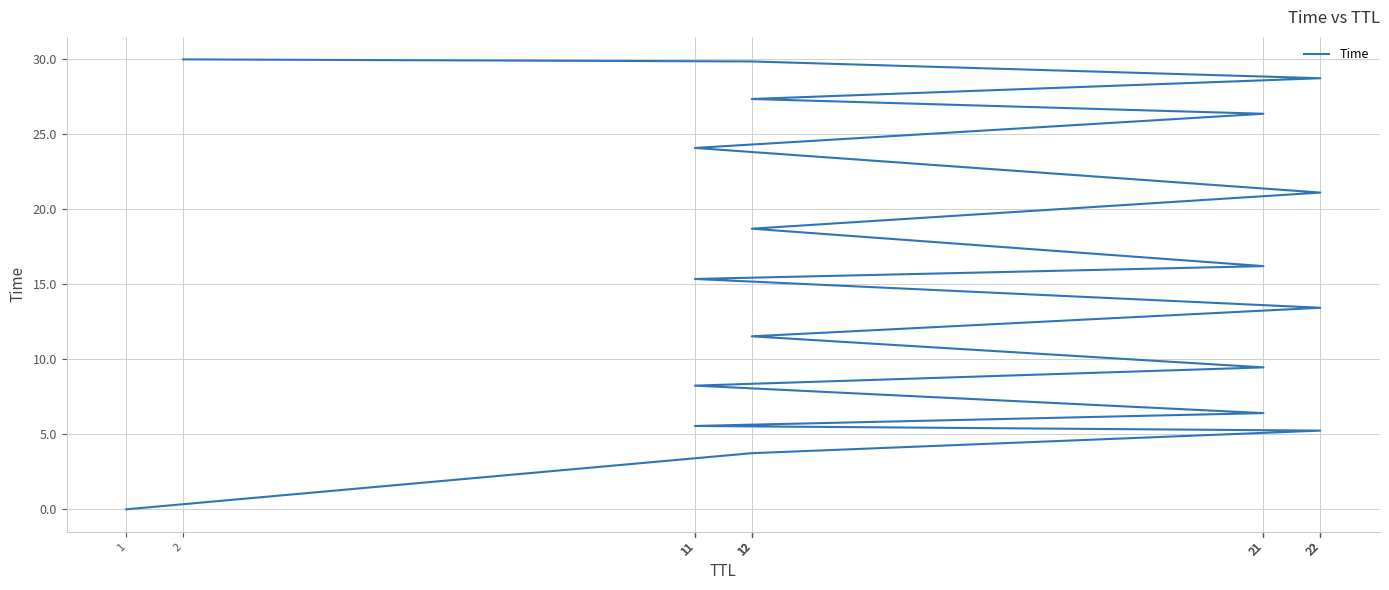

What is the sum of all values?

301.5